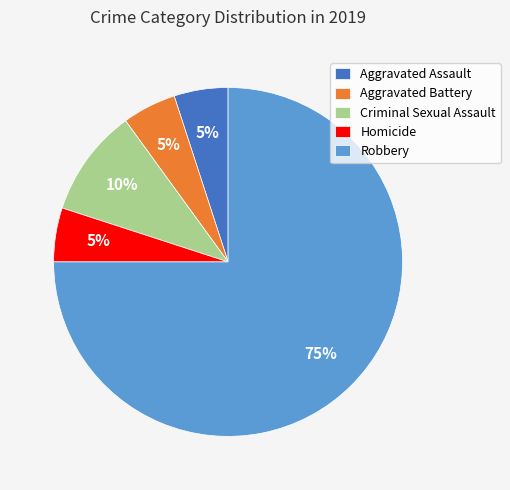

Which category has the biggest portion of the pie?

Robbery